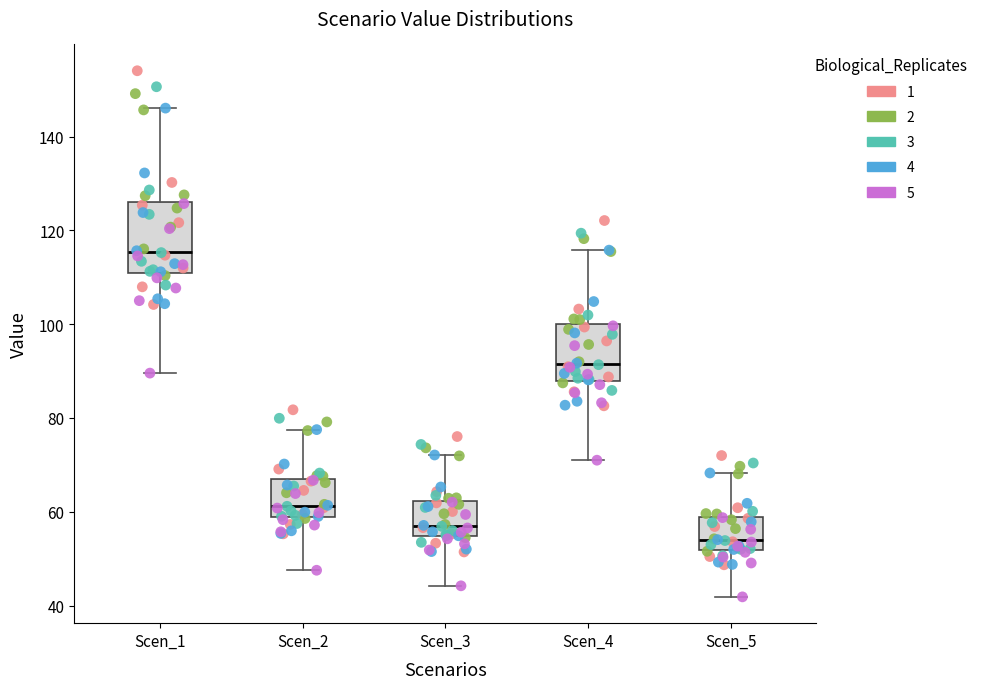

Where is the lower edge of the box for Scen_3 on the y-axis? The values are not printed on the chart, so give them approximately, as read against the axis.

54